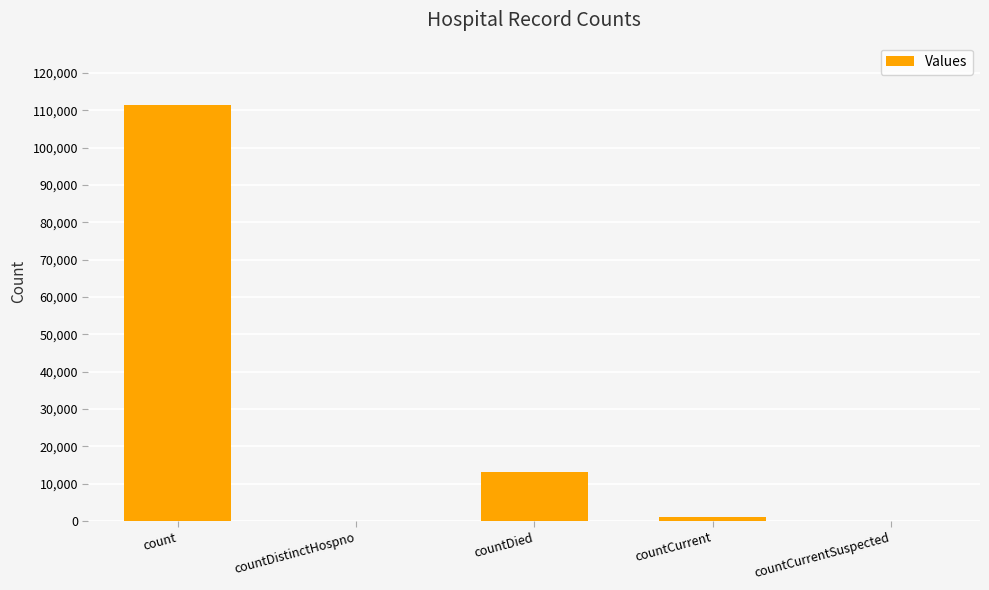

At which category does the chart reach its peak across all series?

count